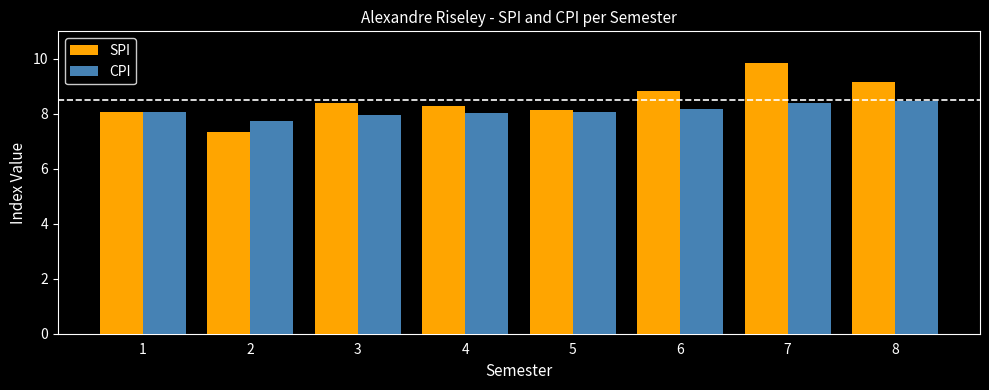

What is the difference between the maximum and minimum values in the CPI series?

0.7